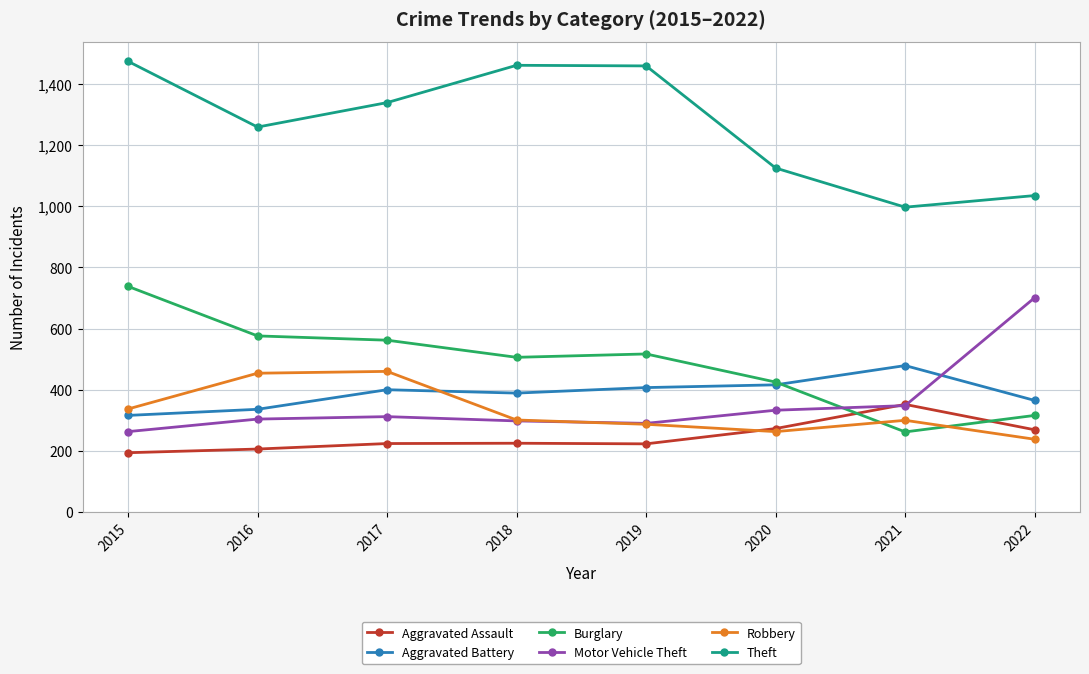

At which category does Theft reach its first local valley?

2016